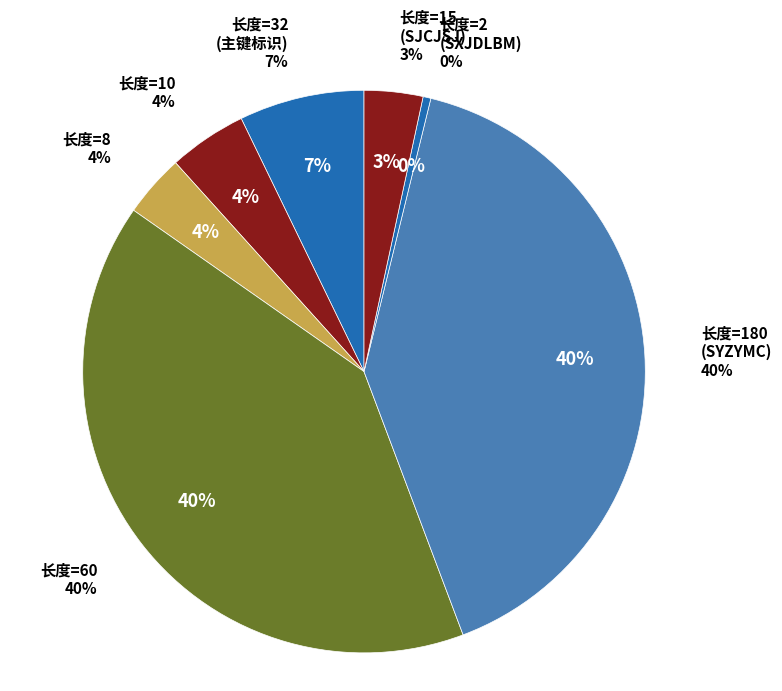

Is GZJX110306 the majority of the pie?

No